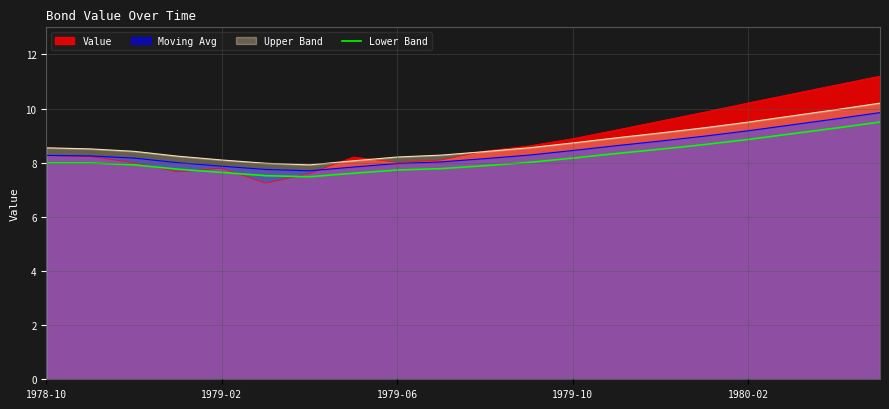

Which series has the widest spread of values?

Value